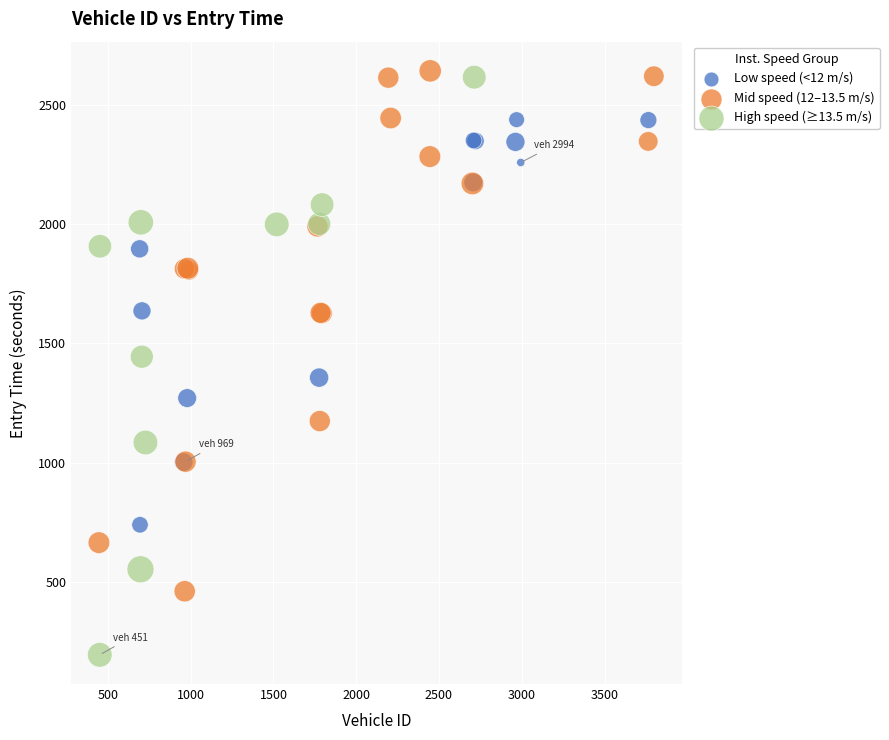

Which series has the largest Y range (max minus min)?

High speed (≥13.5 m/s)